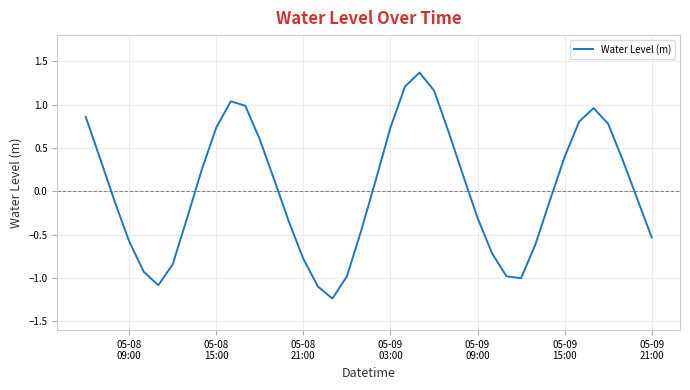

What is the maximum value shown in the chart?

1.4